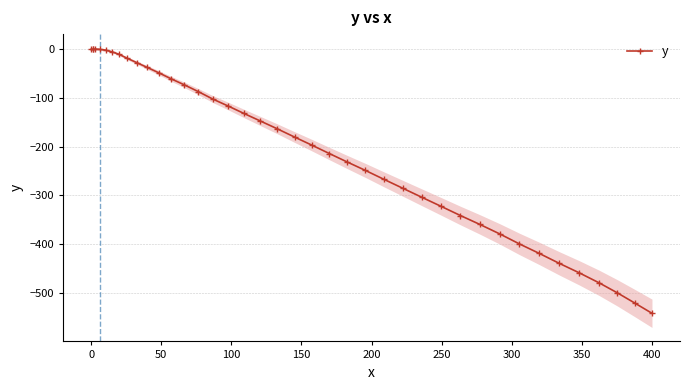

What is the minimum value for y?

-542.1